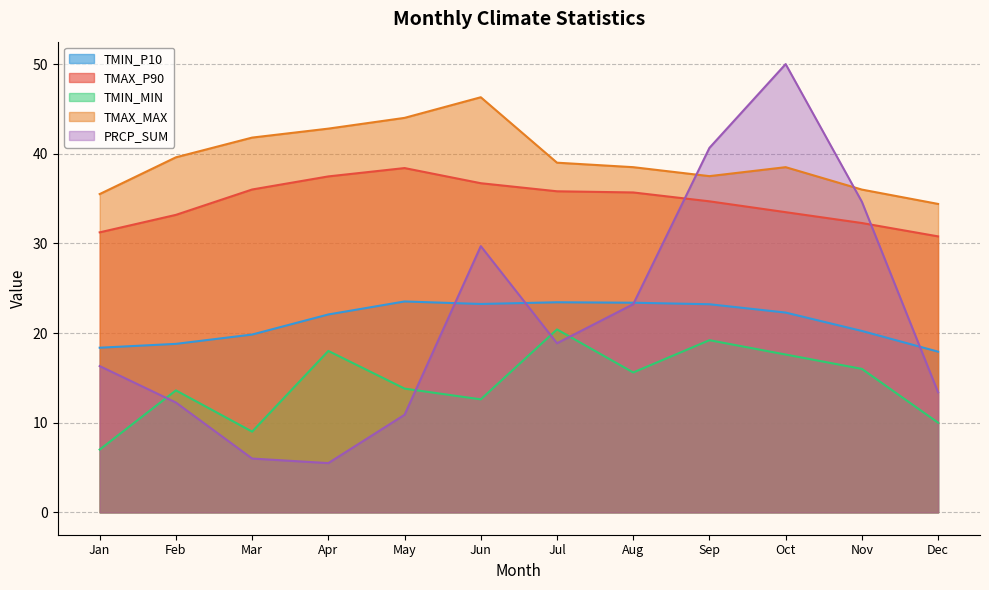

The value of PRCP_SUM at Jan is 16.3. True or false?

True